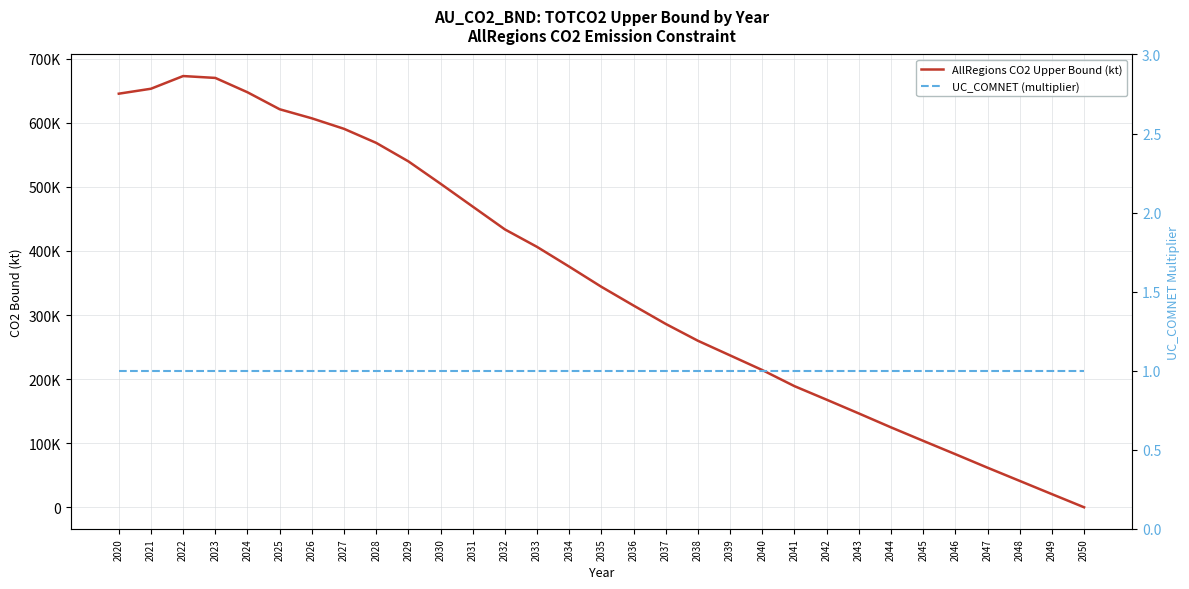

How many interior local peaks does the AllRegions CO2 Upper Bound (kt) series have?

1